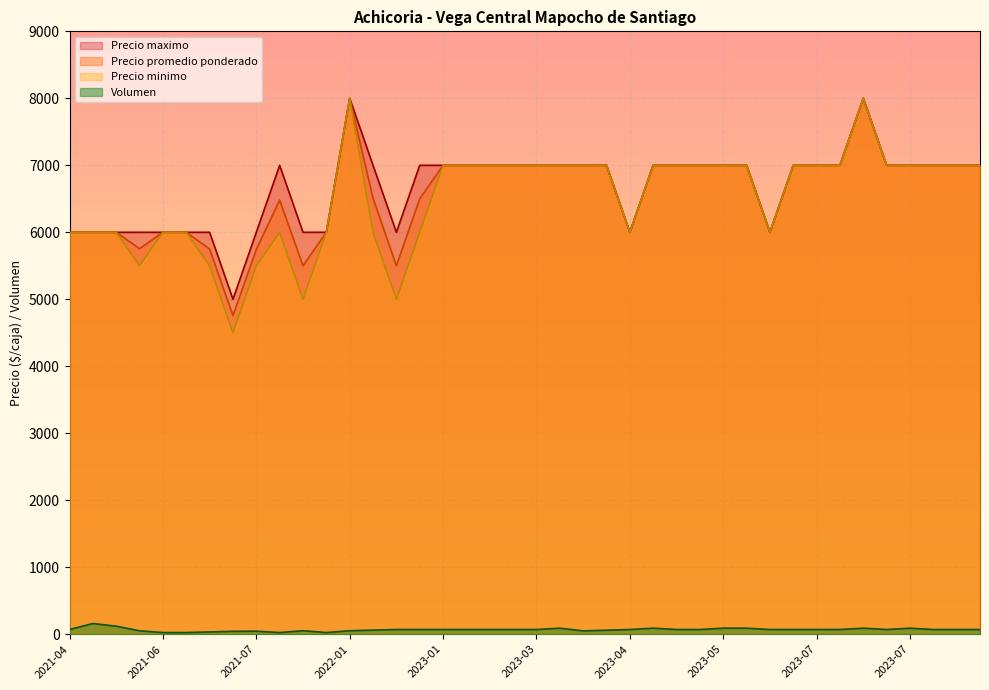

How many lines are shown in the chart?

4